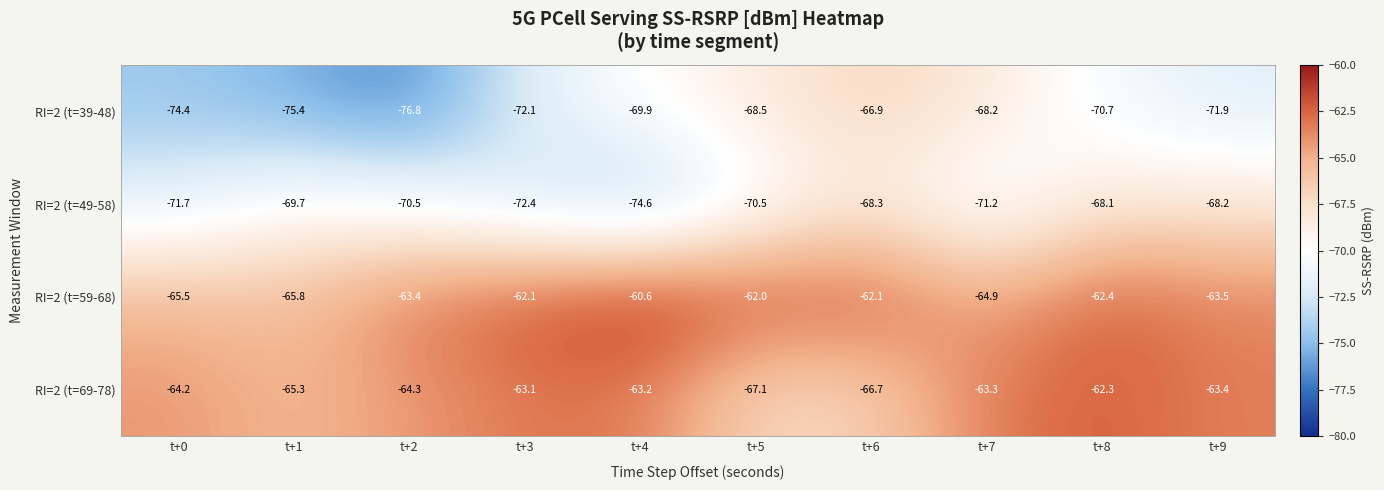

Is it true that RI=2 (t=39-48) equals -68.5 at t+5?

True